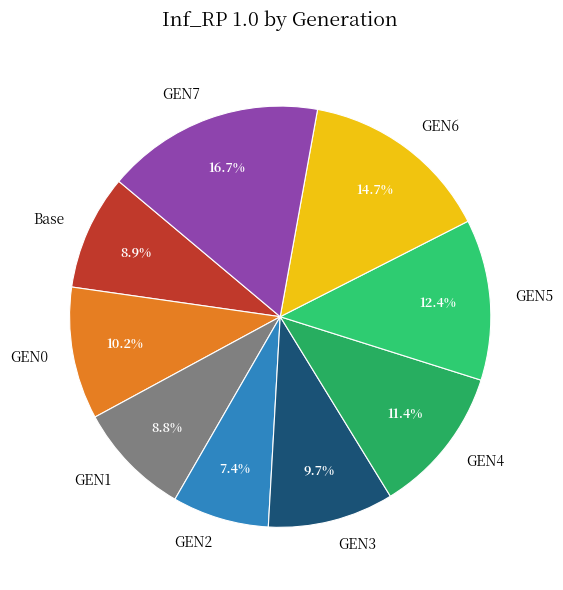

Between GEN5 and Base, which is larger?

GEN5